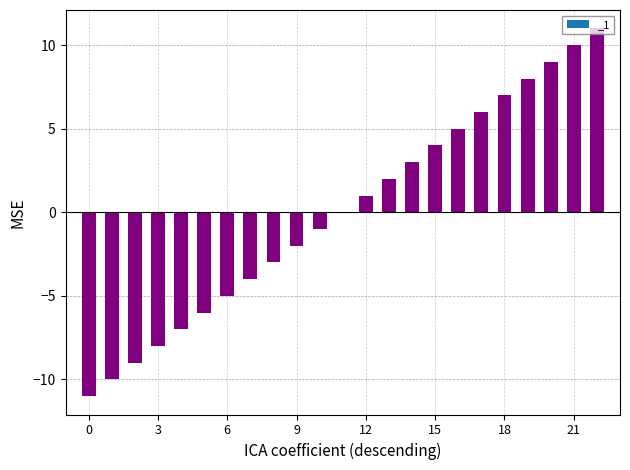

What is the maximum value shown in the chart?

11